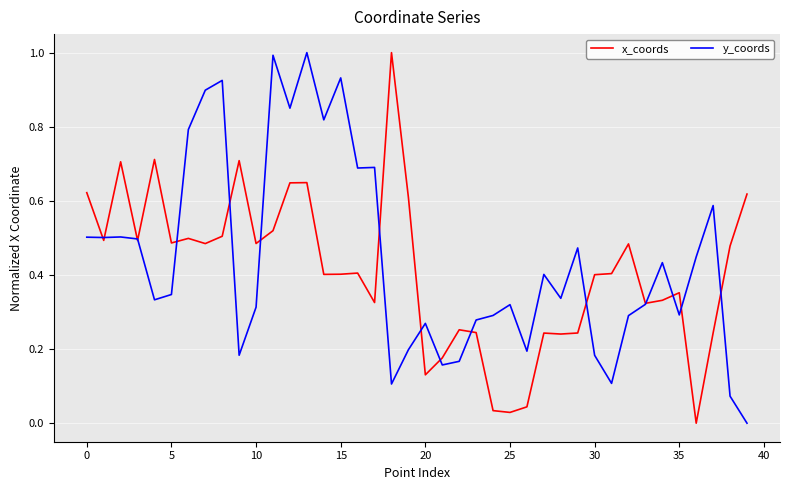

What is the maximum value shown in the chart?

1.0